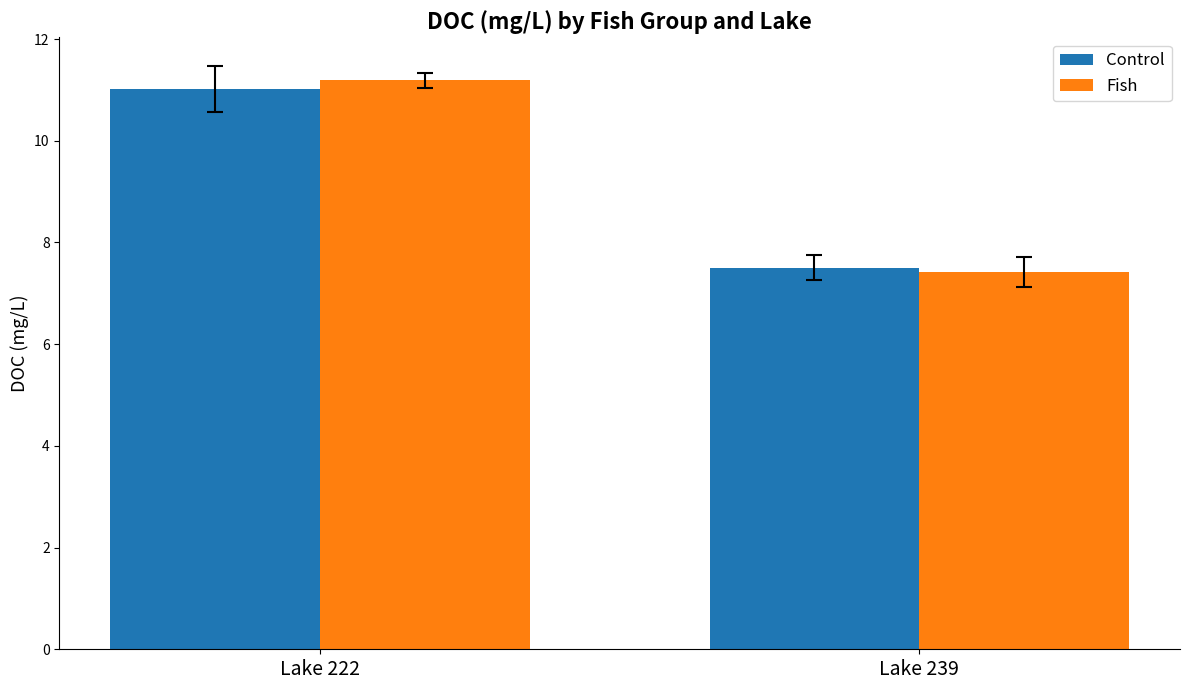

What are all the series names shown in the legend?

Control, Fish